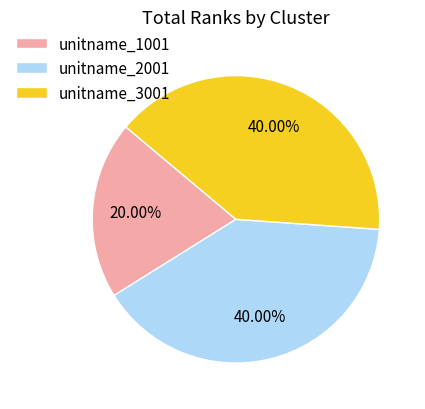

To the nearest percent, what is the difference between the largest and smallest slice percentages?

20%